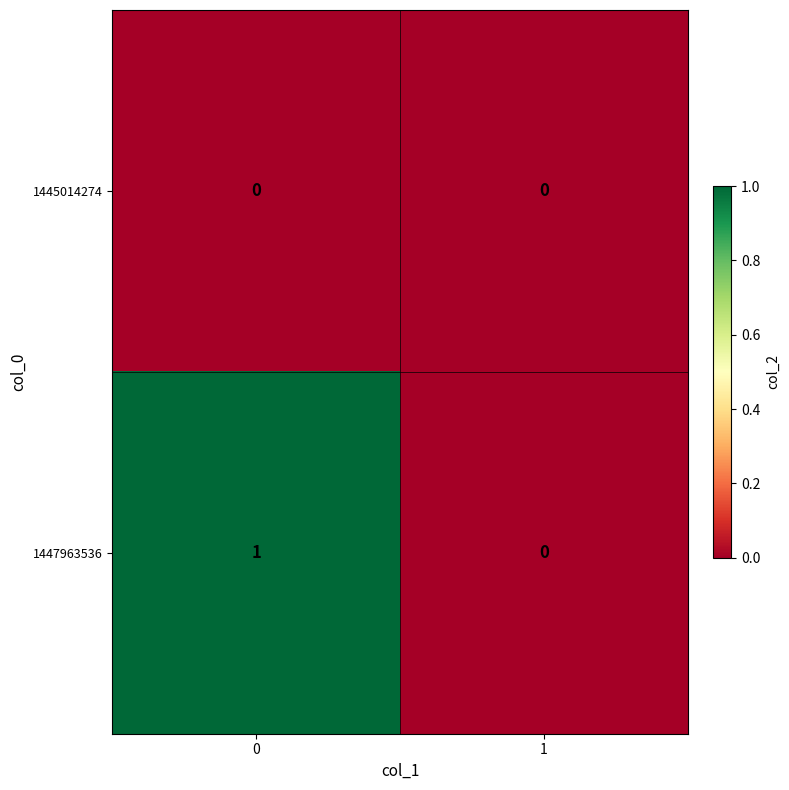

Rank the series by their average value, from lowest to highest.

1445014274, 1447963536